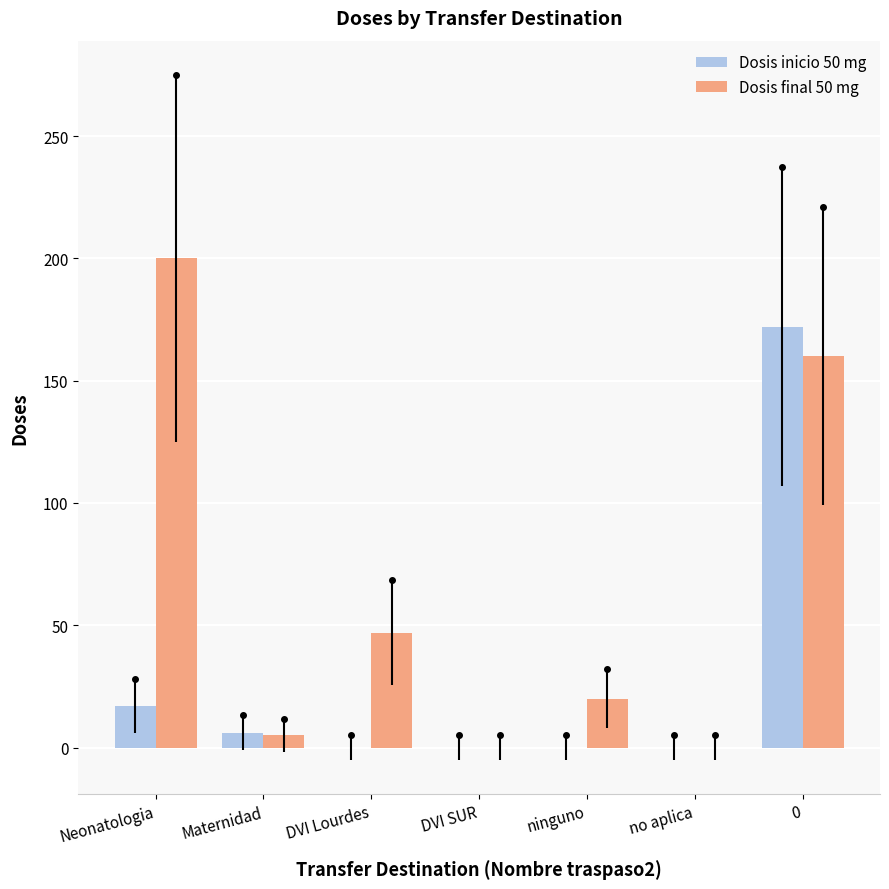

Reading left to right, extract all data points from this chart.

Dosis inicio 50 mg: 17	6	0	0	0	0	172
Dosis final 50 mg: 200	5	47	0	20	0	160